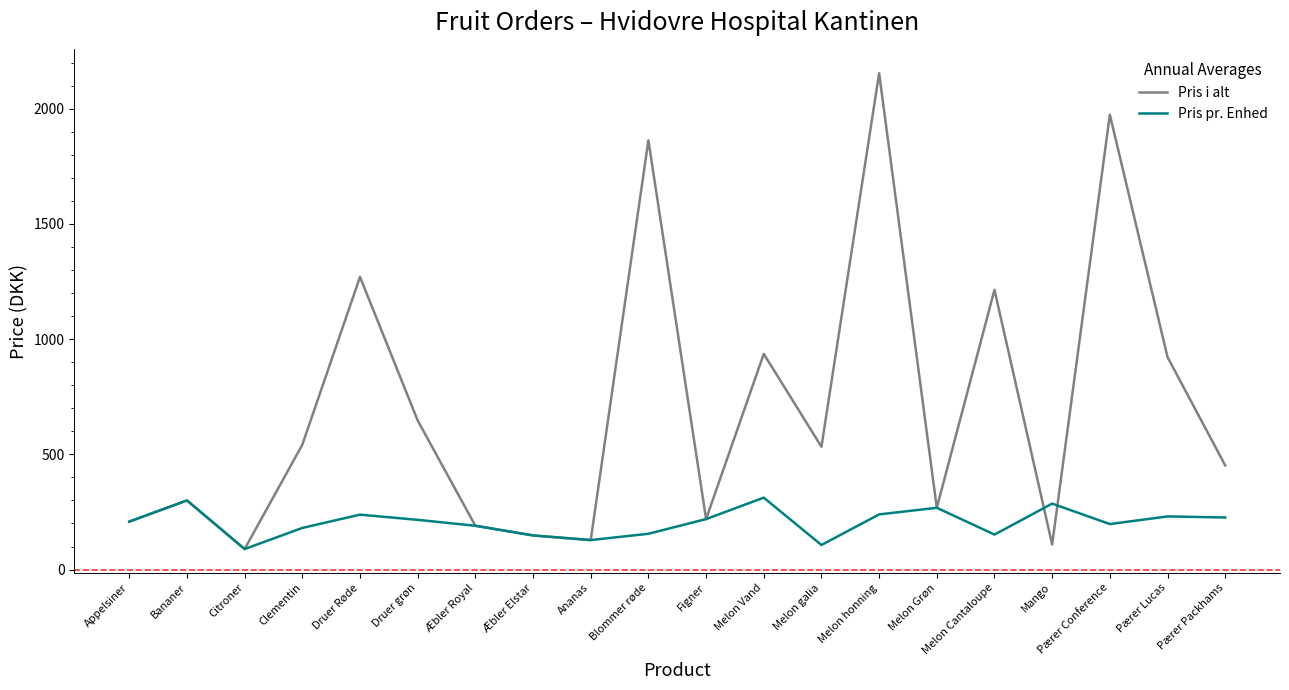

List the series in order of their peak value, highest first.

Pris i alt, Pris pr. Enhed